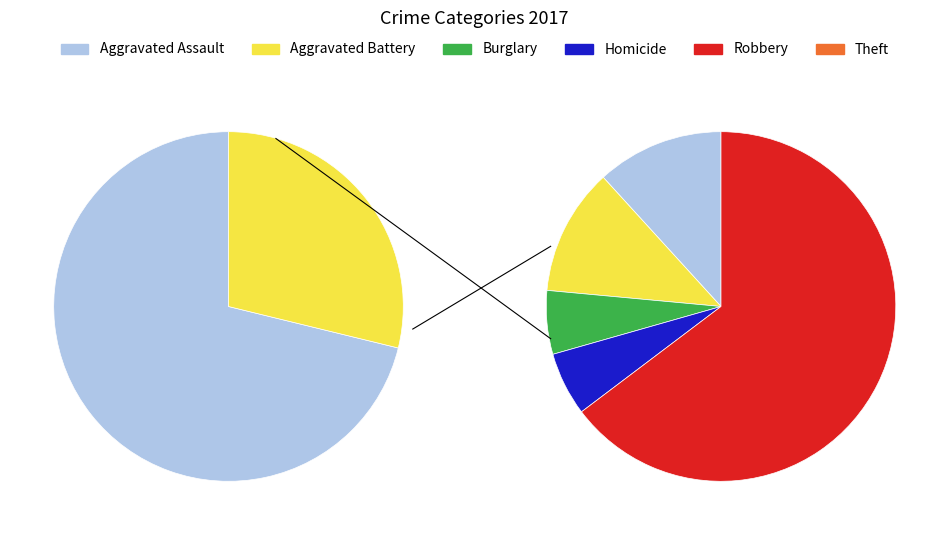

How many segments does this pie chart have?

8